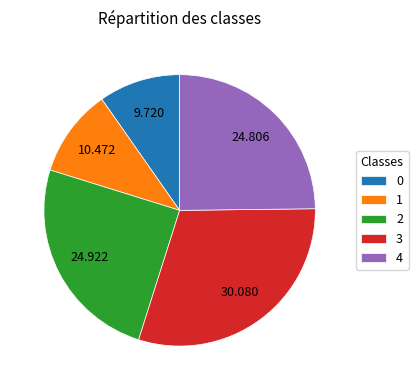

How many segments does this pie chart have?

5